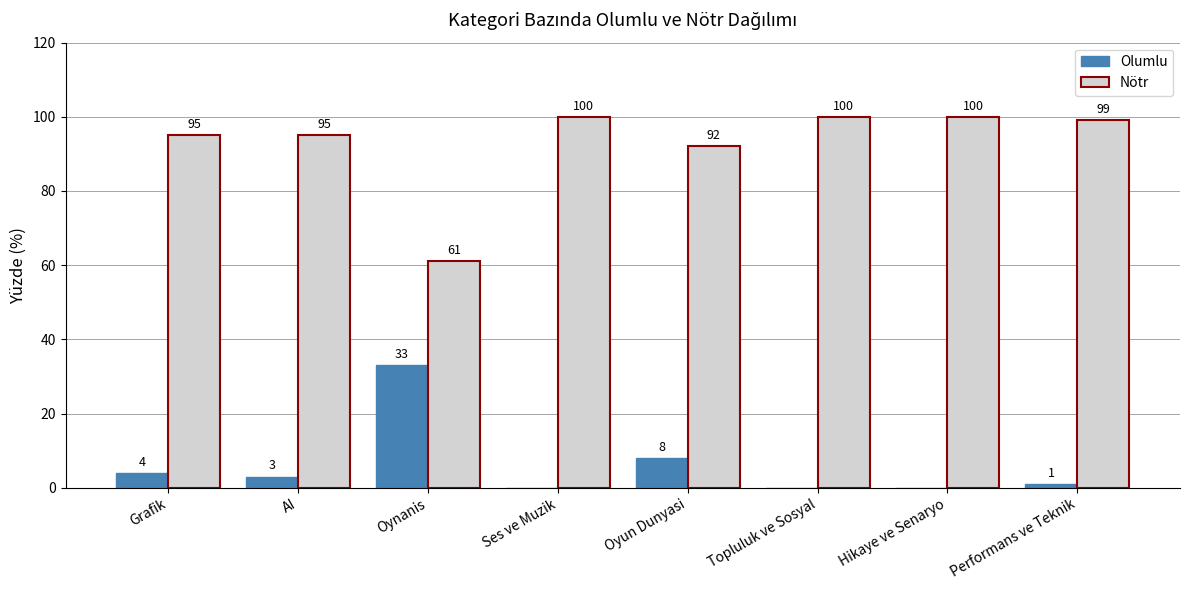

Which category has the highest value in the Olumlu series?

Oynanis